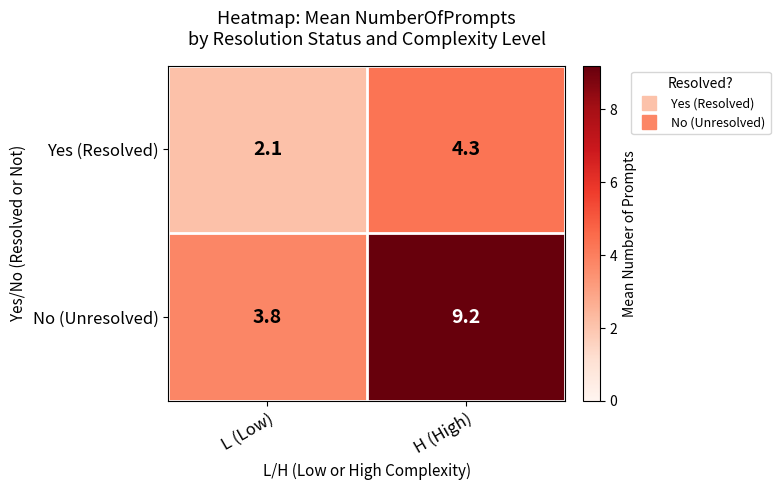

Reading left to right, extract all data points from this chart.

Yes (Resolved): 2.1	4.3
No (Unresolved): 3.8	9.2